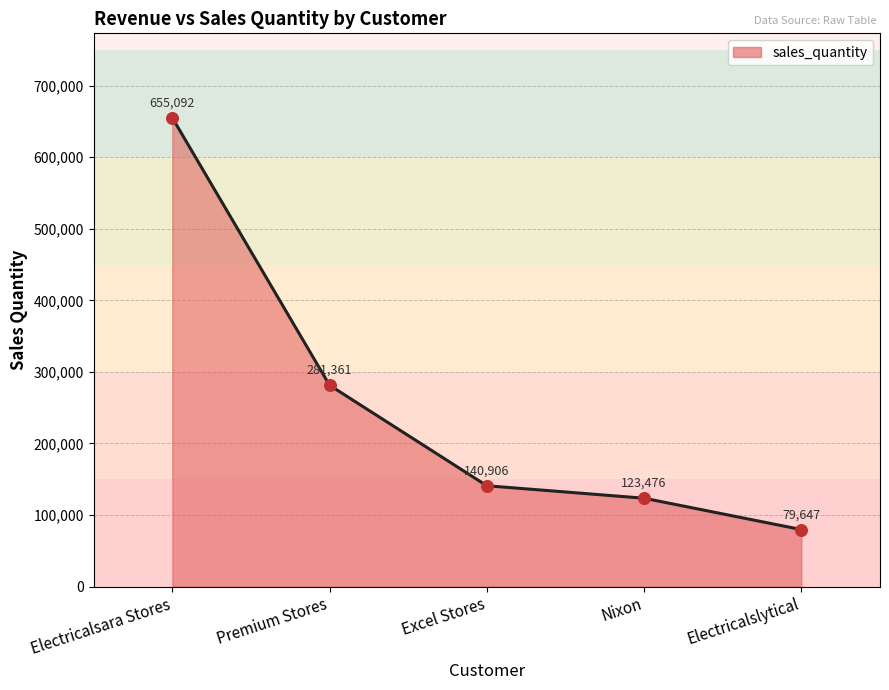

What is the change in value from Premium Stores to Nixon?

-157885